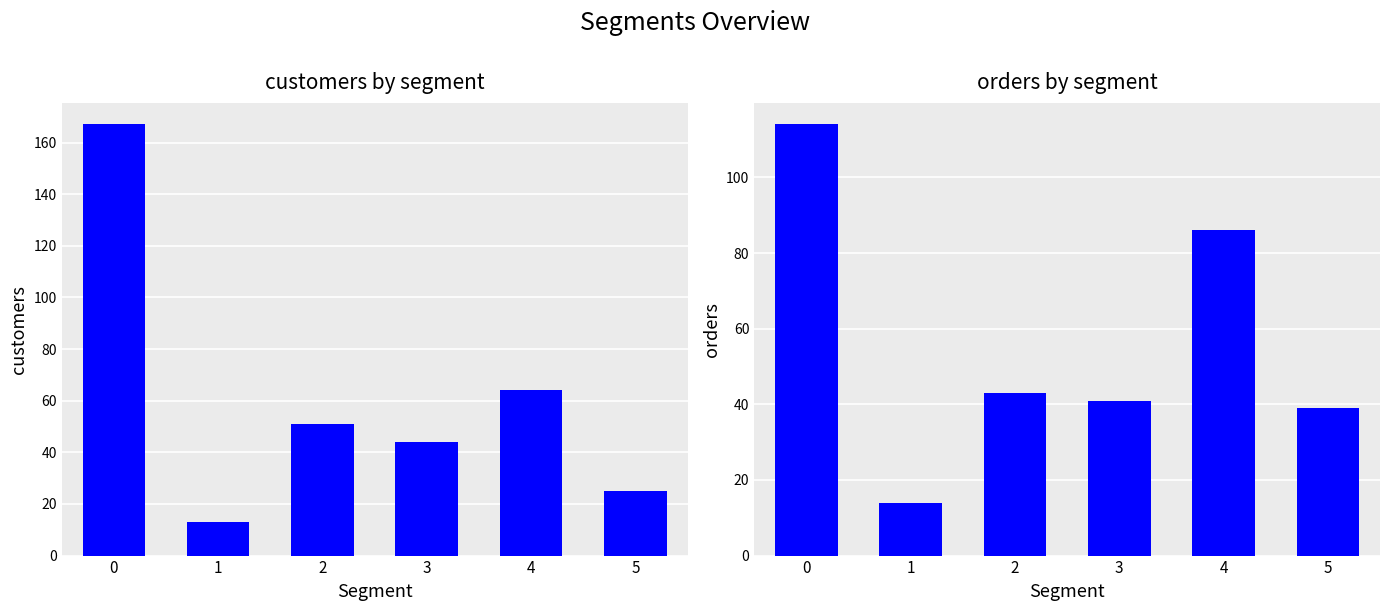

What is the difference between the second highest and minimum values in the k1 series?

51